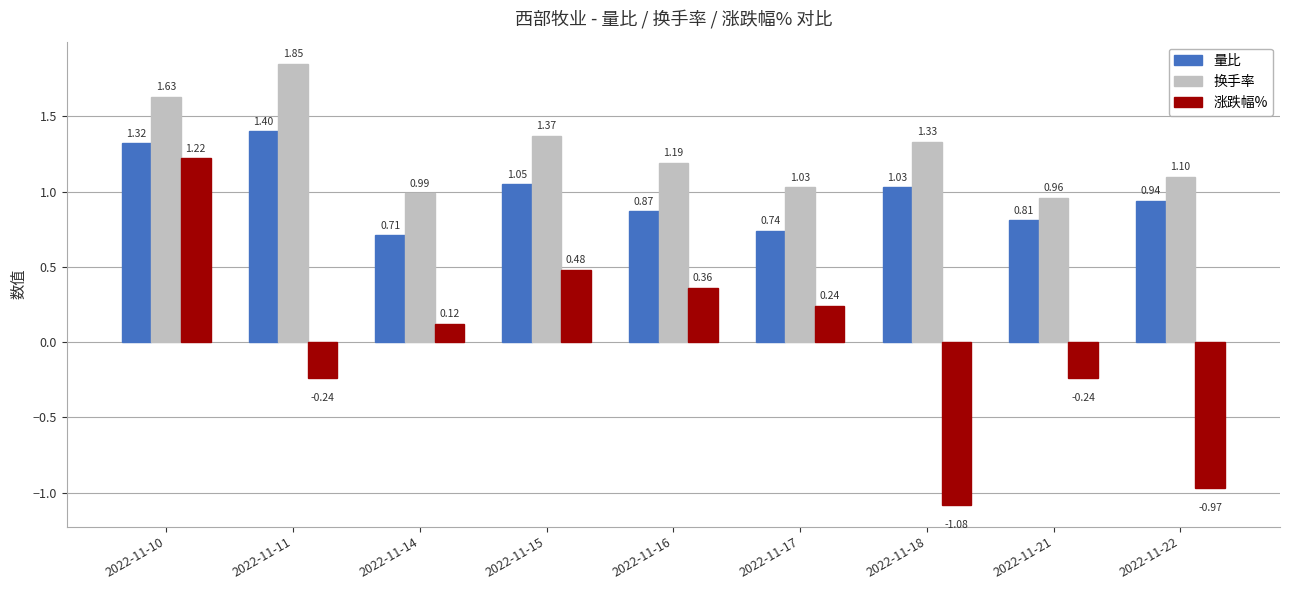

What is the difference between the highest and lowest values at 2022-11-18?

2.4